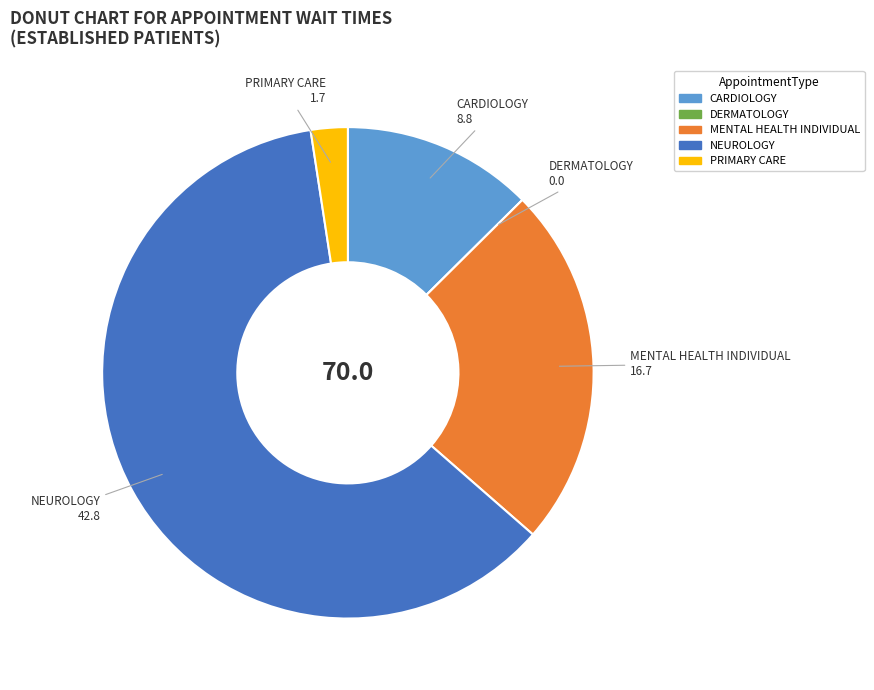

Does PRIMARY CARE account for over 50% of the chart?

No